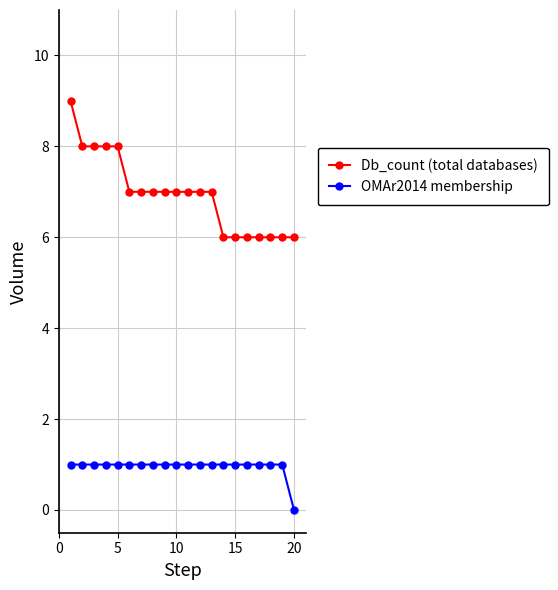

Is this an area chart (filled region under the line)?

No